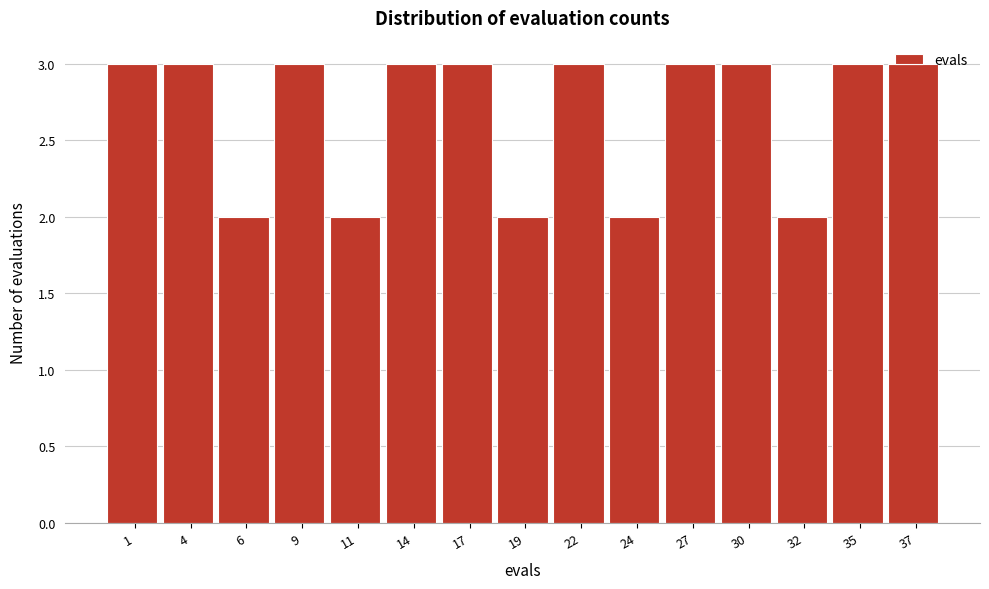

What is the maximum value shown in the chart?

3